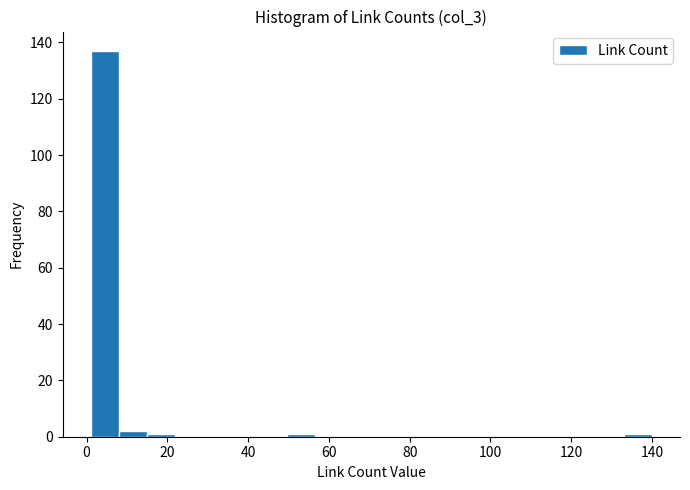

Read against the x-axis, roughly where is the centre of the tallest bar?

4